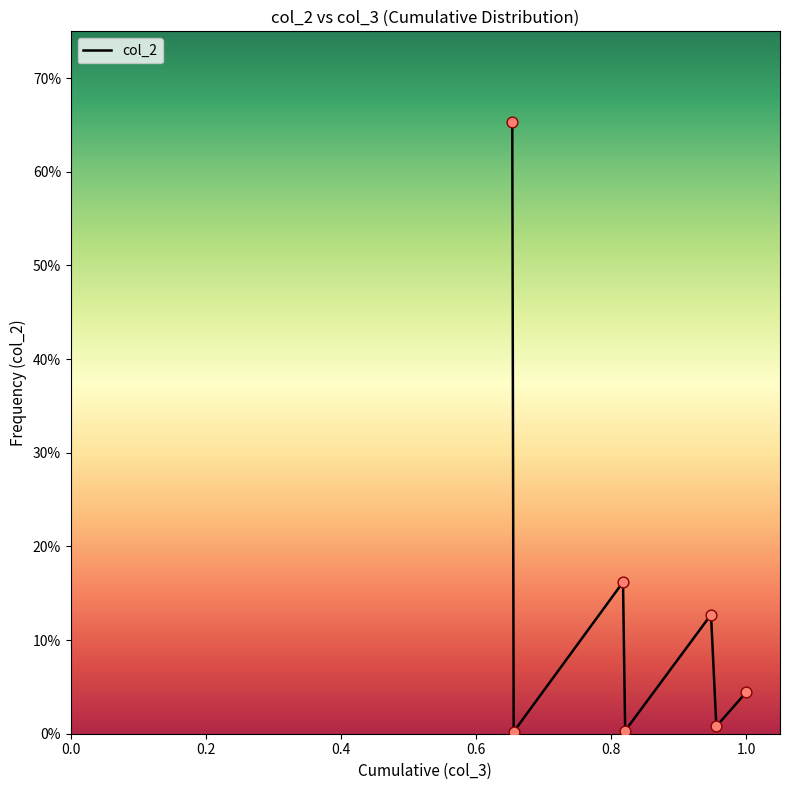

Is this an area chart (filled region under the line)?

No